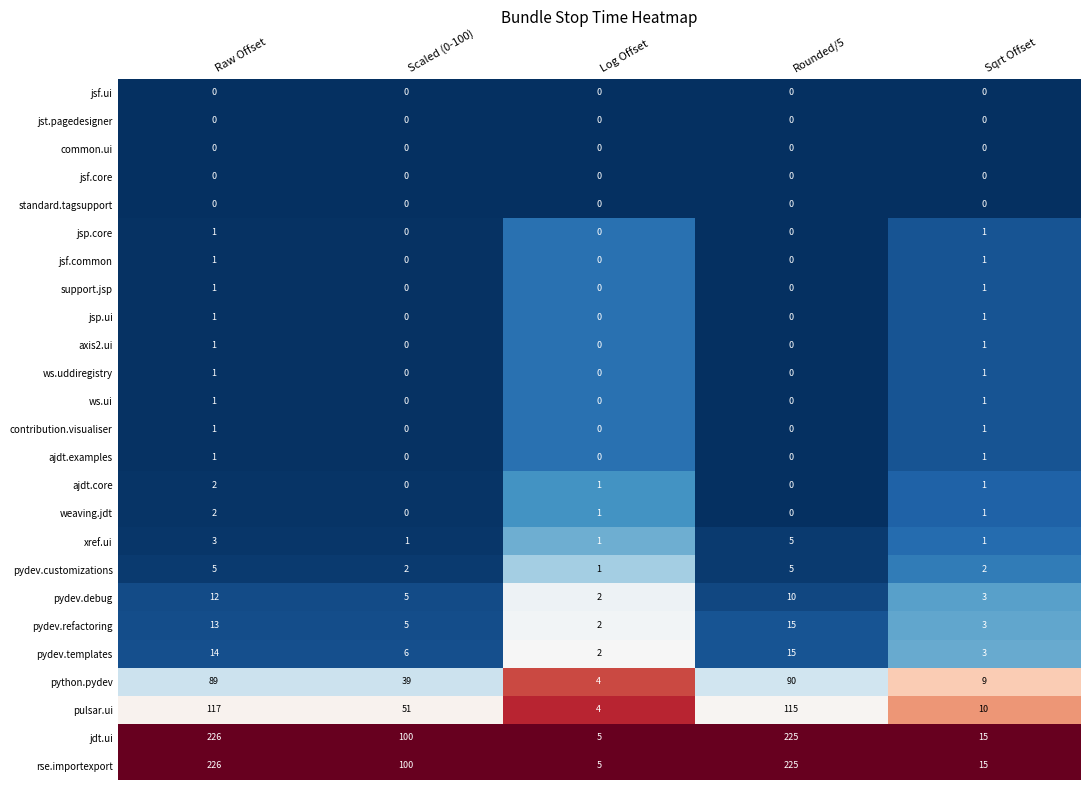

How many data points does each series have?

5